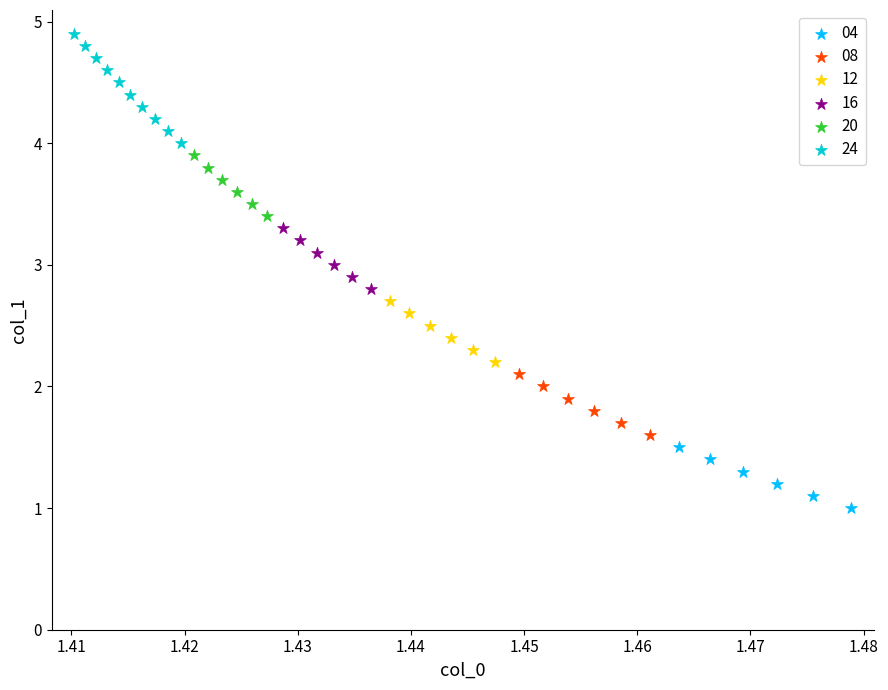

Which series contains the highest Y value?

24